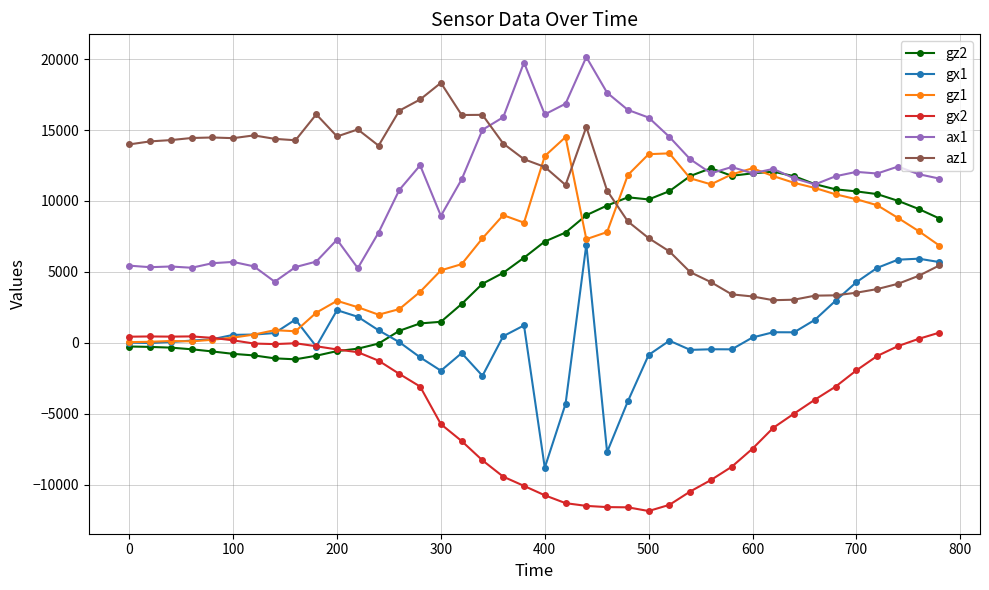

In az1, how many points are lower than both neighbors (excluding endpoints)?

7